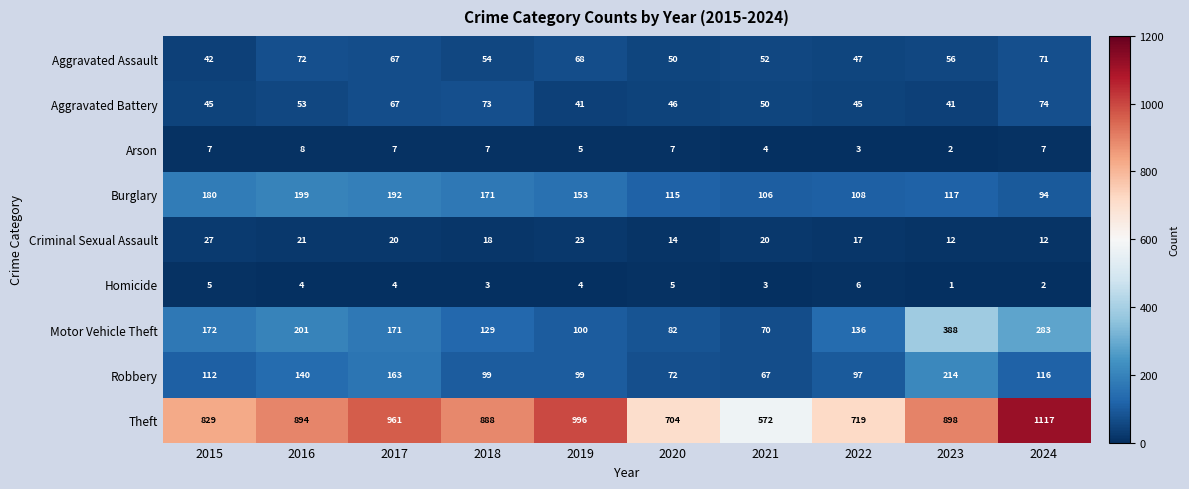

Is it true that Arson equals 7 at 2021?

False